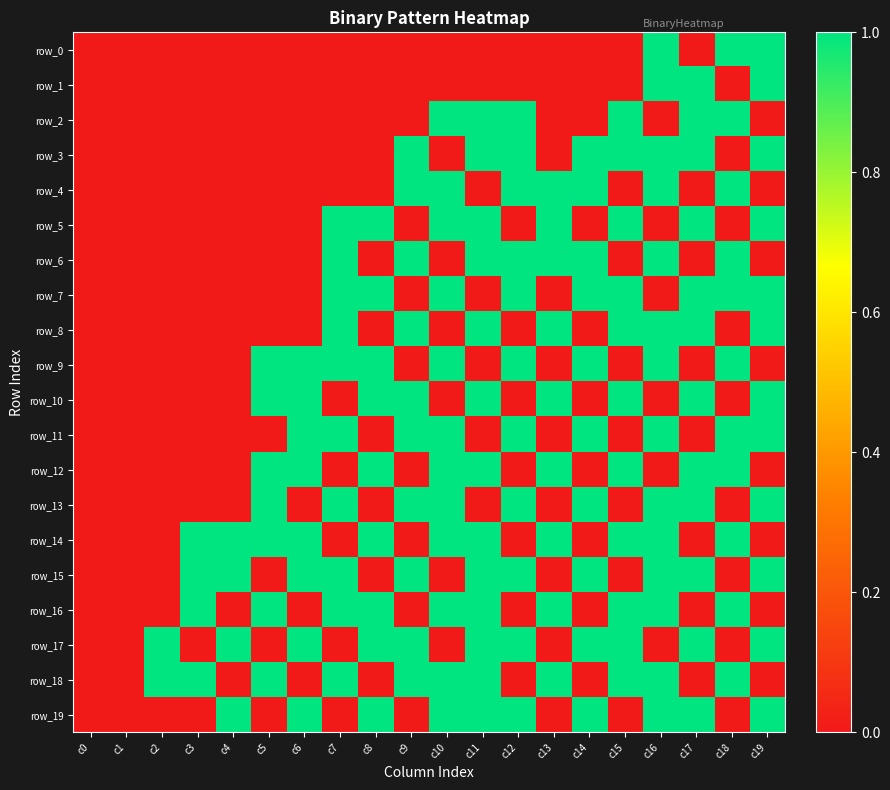

How many values in the row_7 series exceed 0?

9